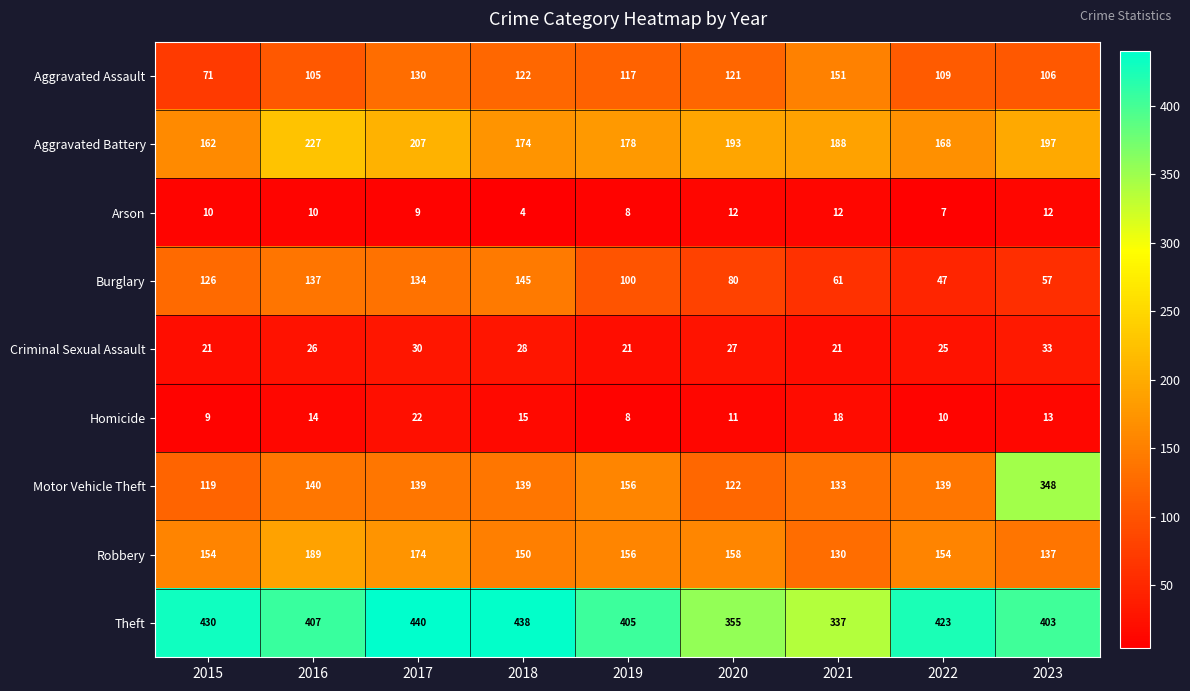

Is it true that Criminal Sexual Assault equals 16 at 2017?

False